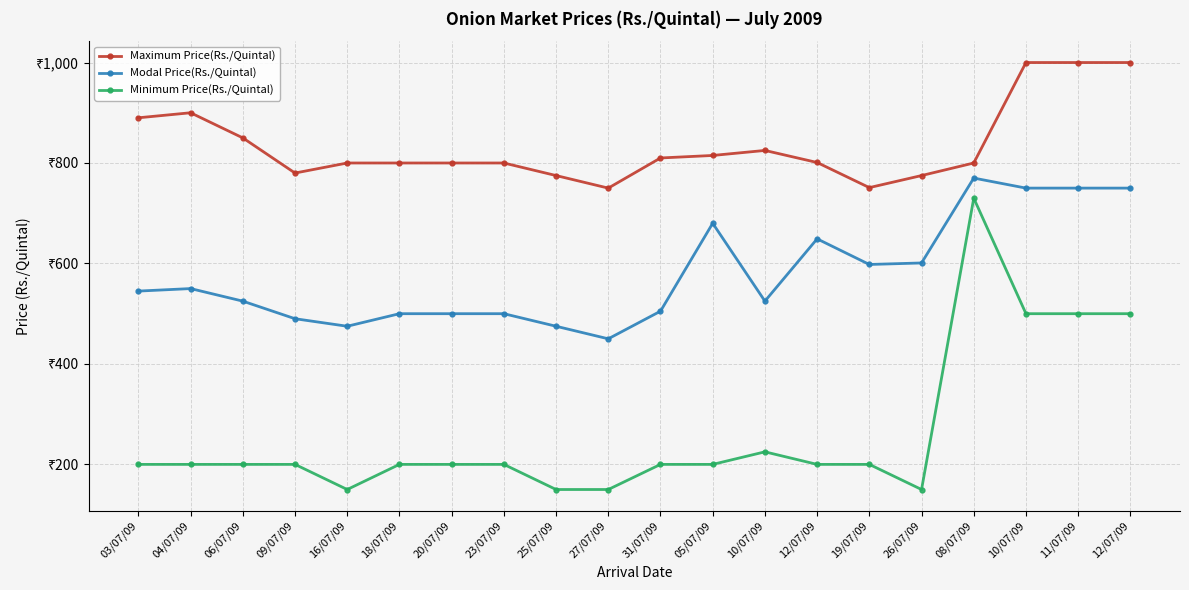

True or false: Modal Price(Rs./Quintal) has a value of 276 at 19/07/09.

False